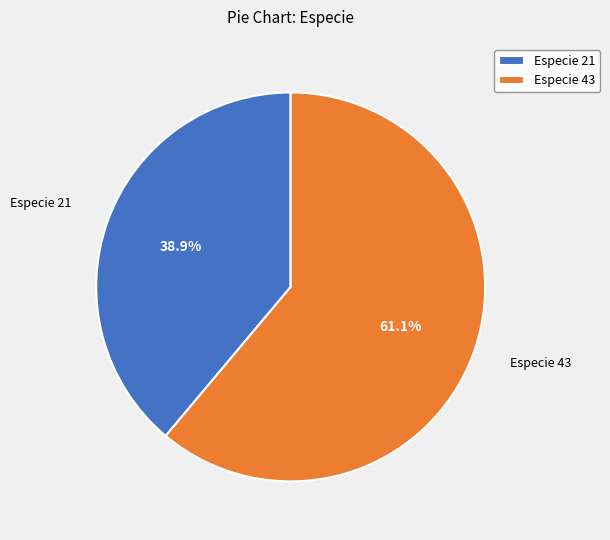

Is there a majority slice in this chart?

Yes